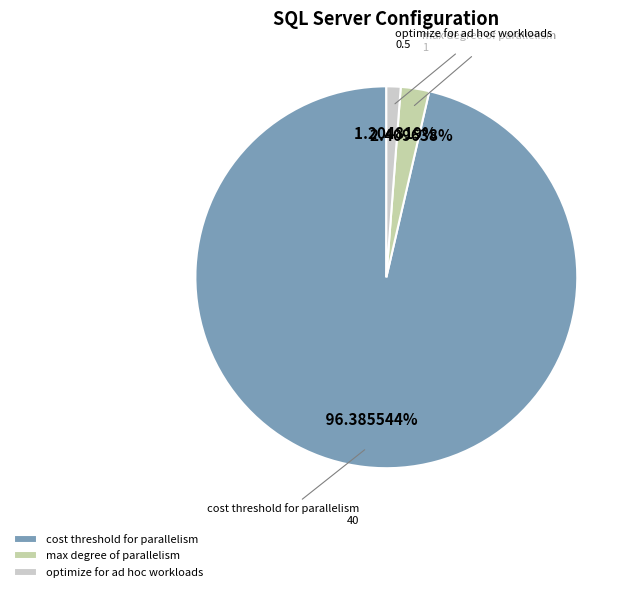

What is the smallest slice in the pie chart?

optimize for ad hoc workloads